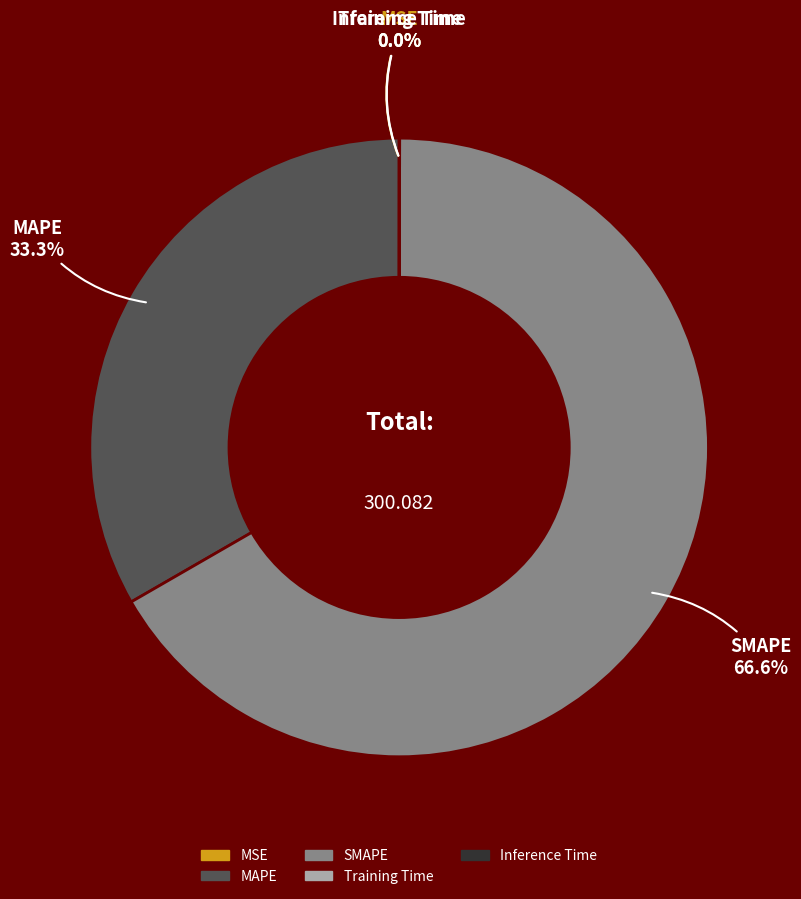

Which category has the biggest portion of the pie?

SMAPE